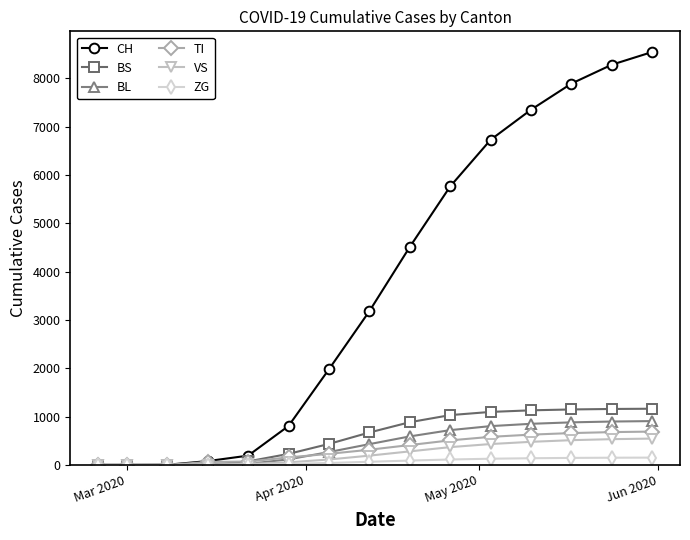

What is the greatest value displayed?

8548